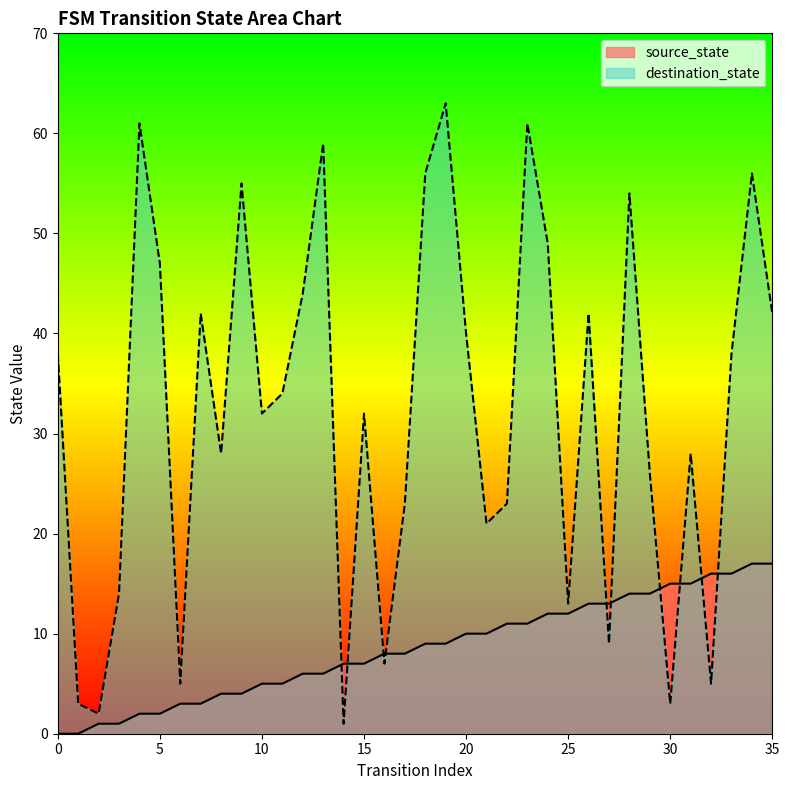

Rank the series at 7 from lowest to highest value.

source_state, destination_state